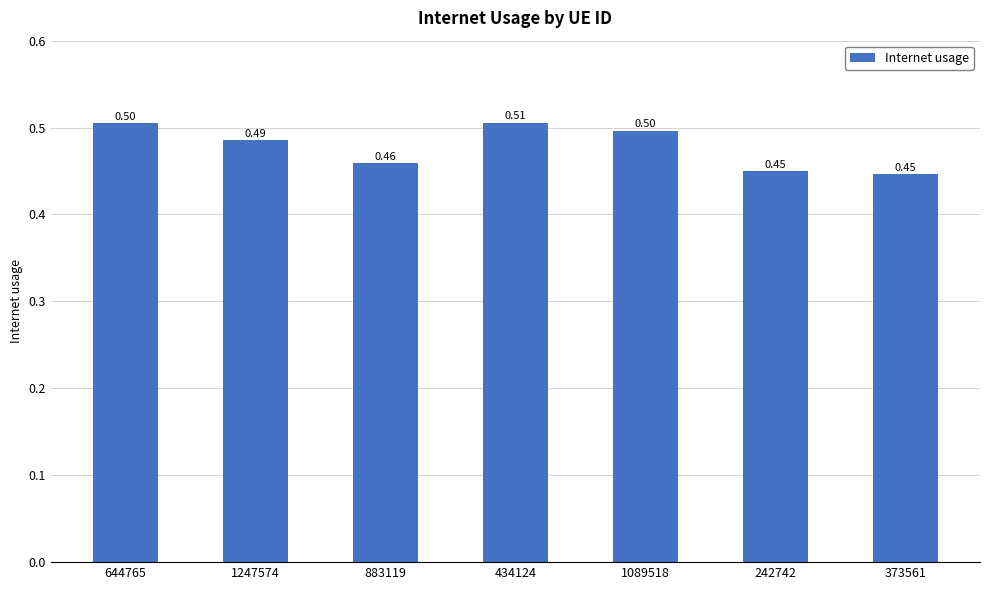

Count the number of categories in the chart.

7